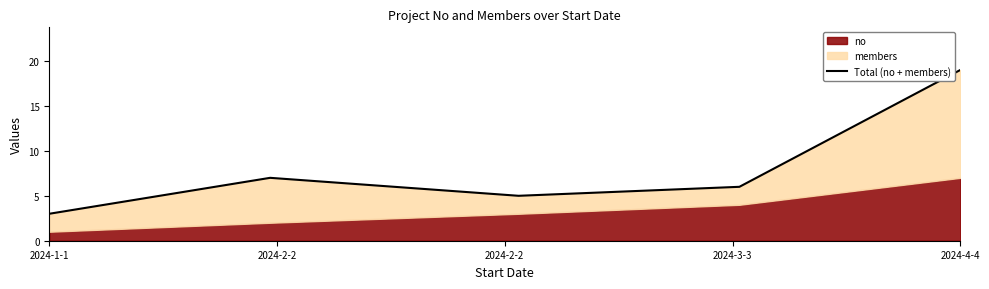

At which label is the value closest to 11?

2024-2-2